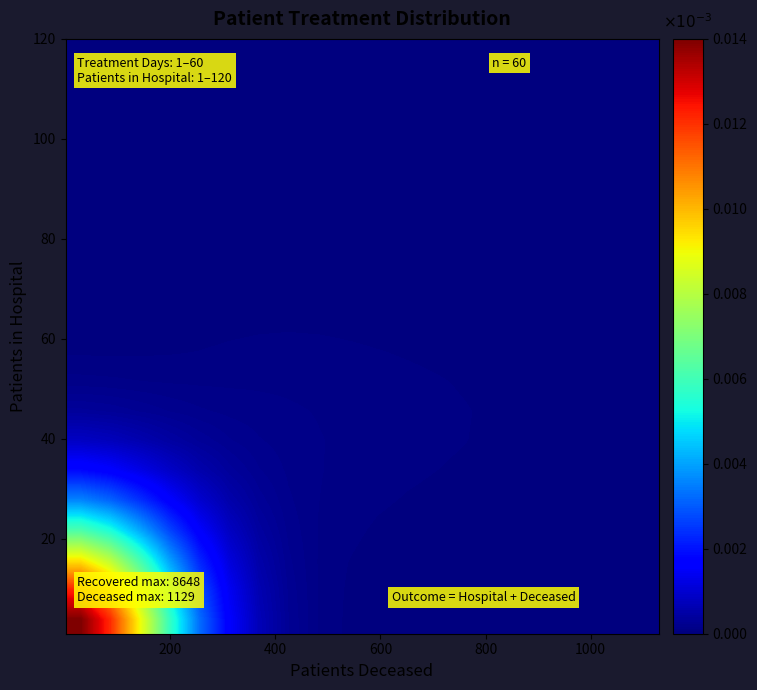

At how many categories does at least one series exceed 0?

20